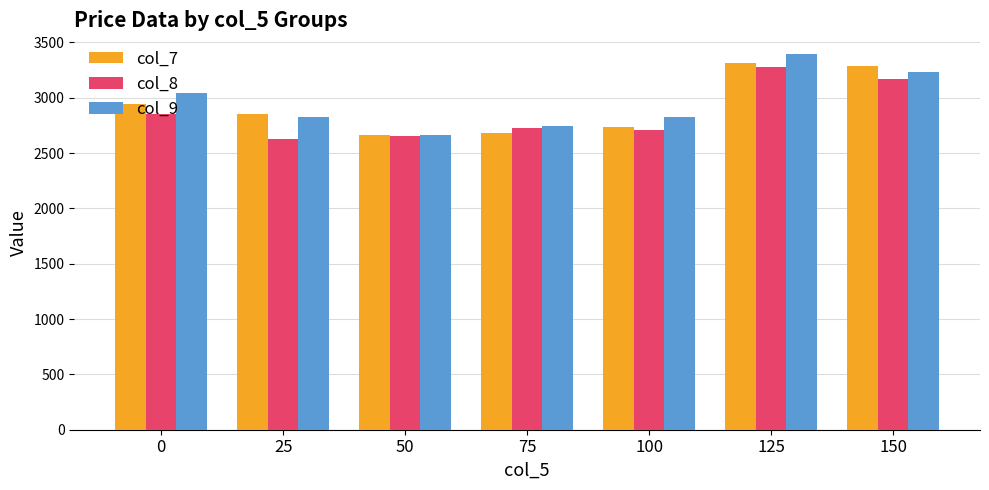

How many bars are there in each group?

3